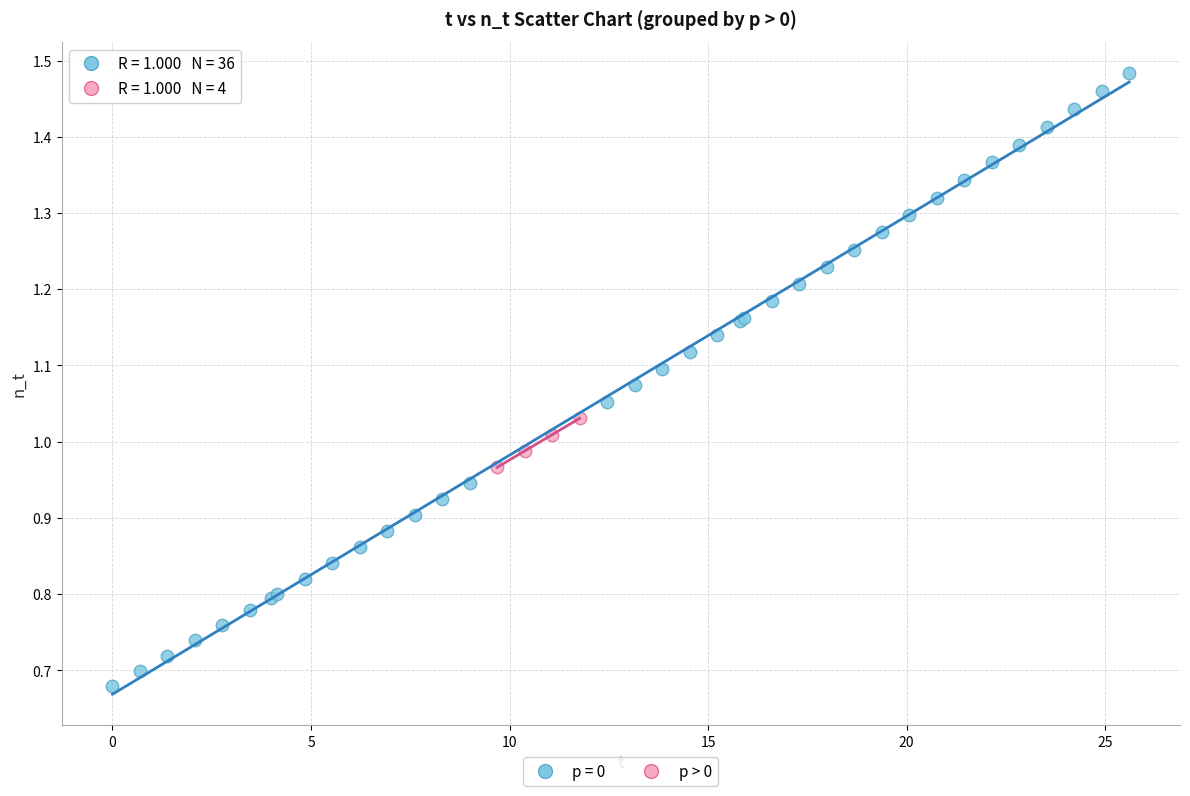

Which series reaches the maximum Y coordinate?

p = 0